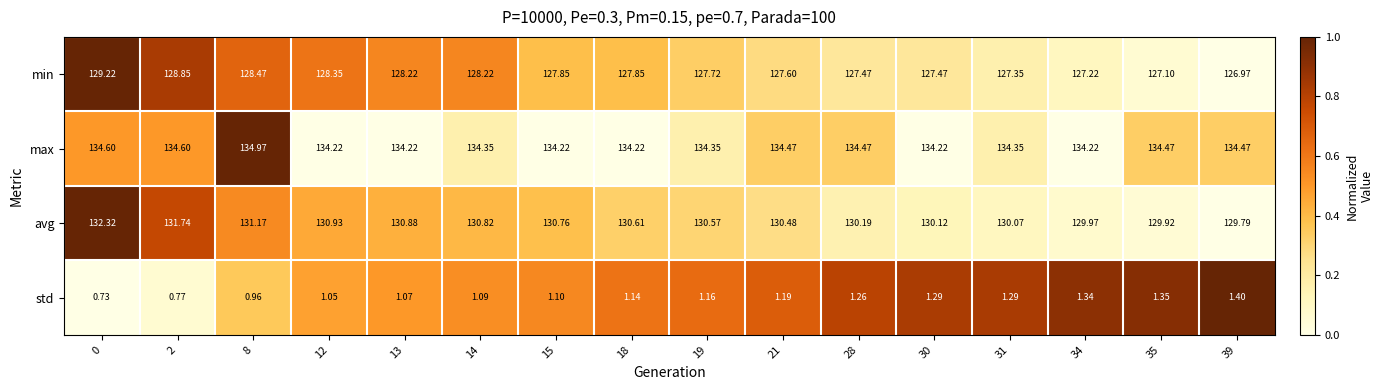

Rank the series at 2 from highest to lowest value.

max, avg, min, std